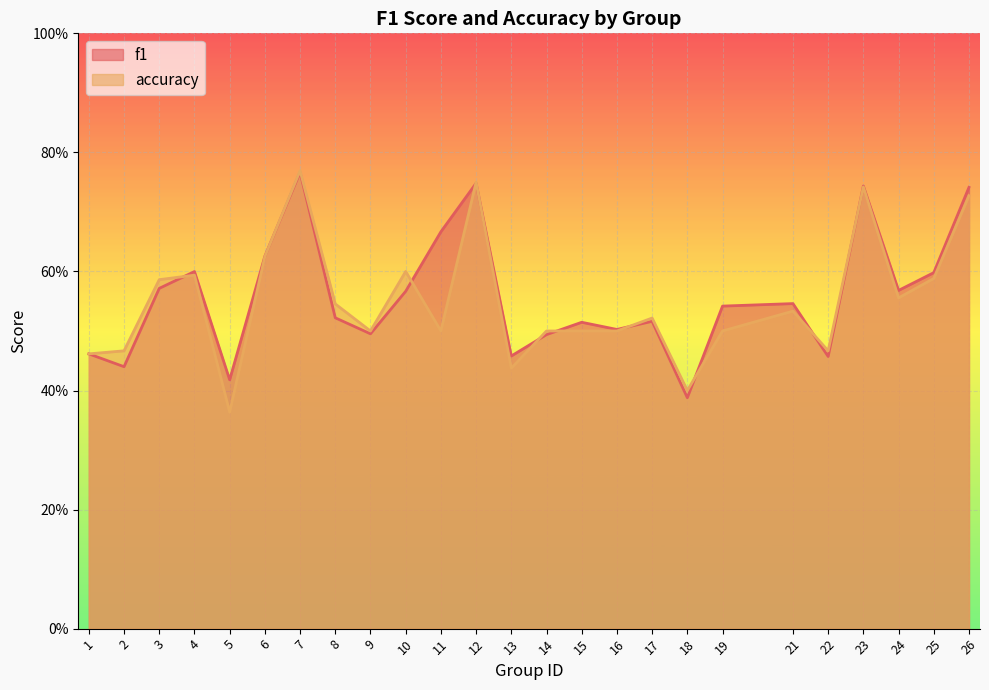

Which category has the lowest value across all series?

5